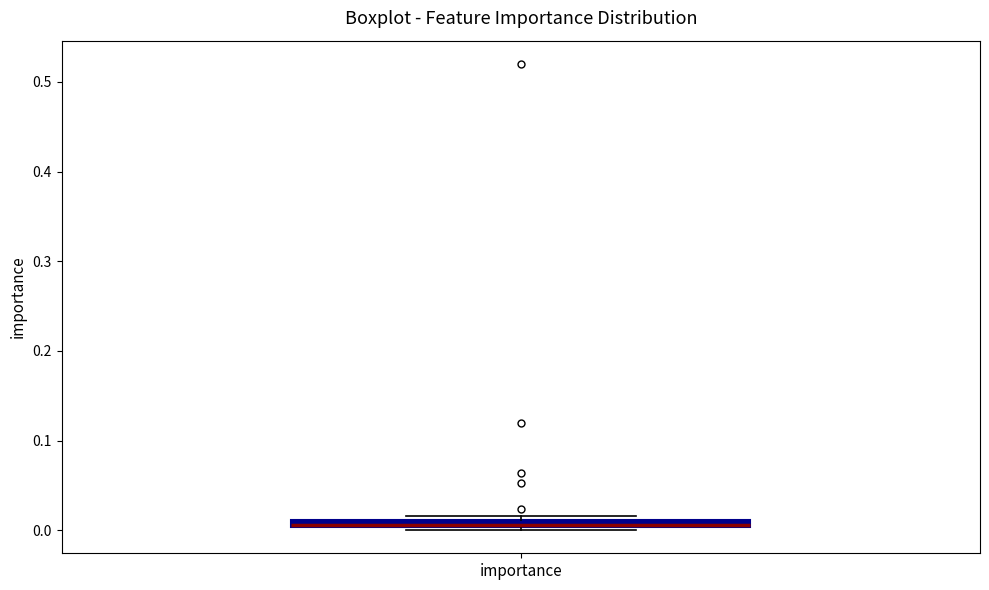

Where is the upper edge of the box for importance on the y-axis? The values are not printed on the chart, so give them approximately, as read against the axis.

0.01